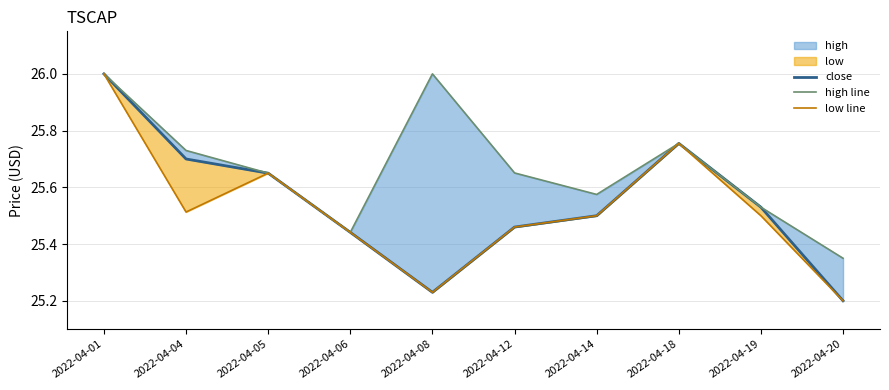

How many lines are shown in the chart?

3